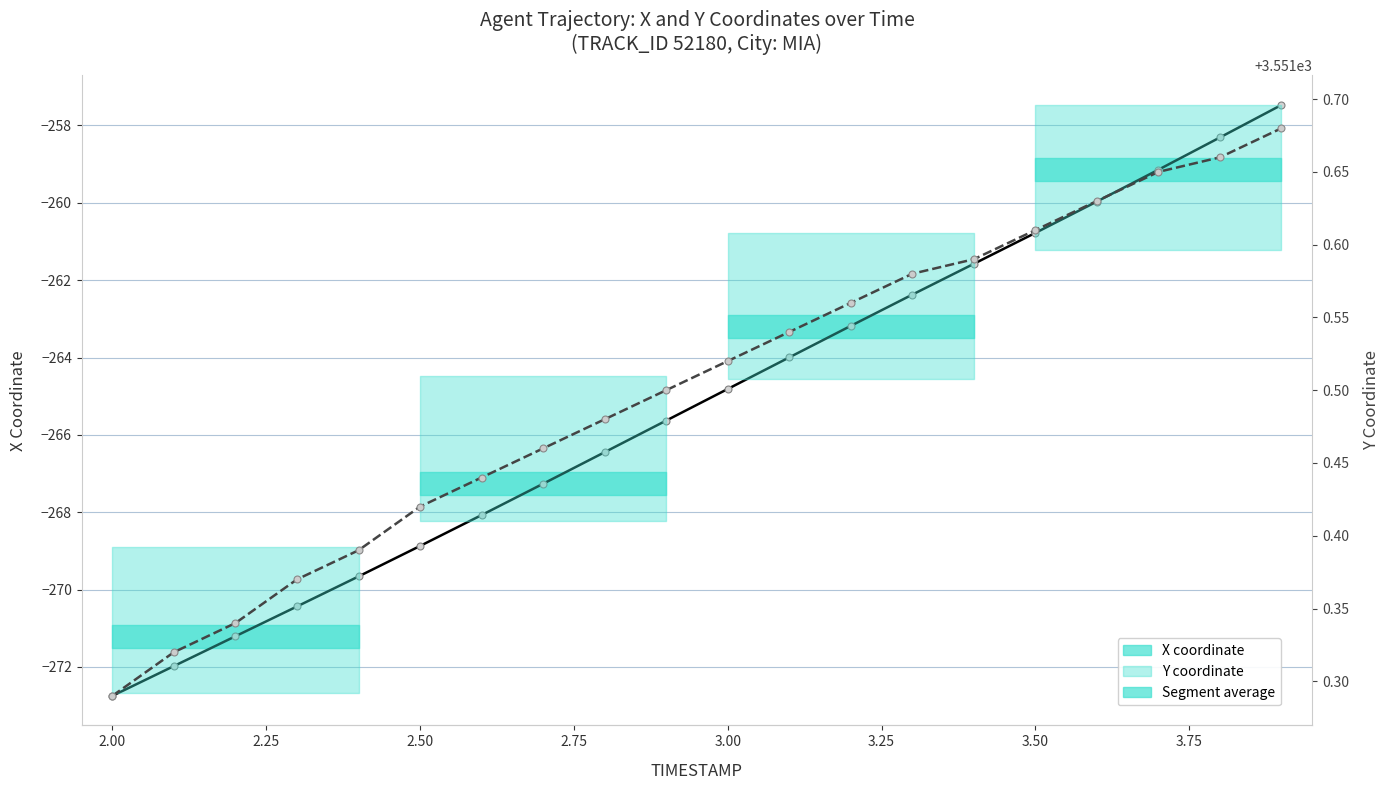

True or false: Y coordinate and X coordinate cross at least once.

False